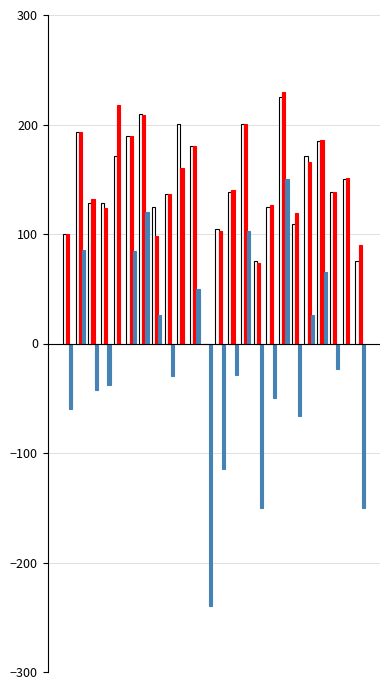

What is the maximum value shown in the chart?

230.0